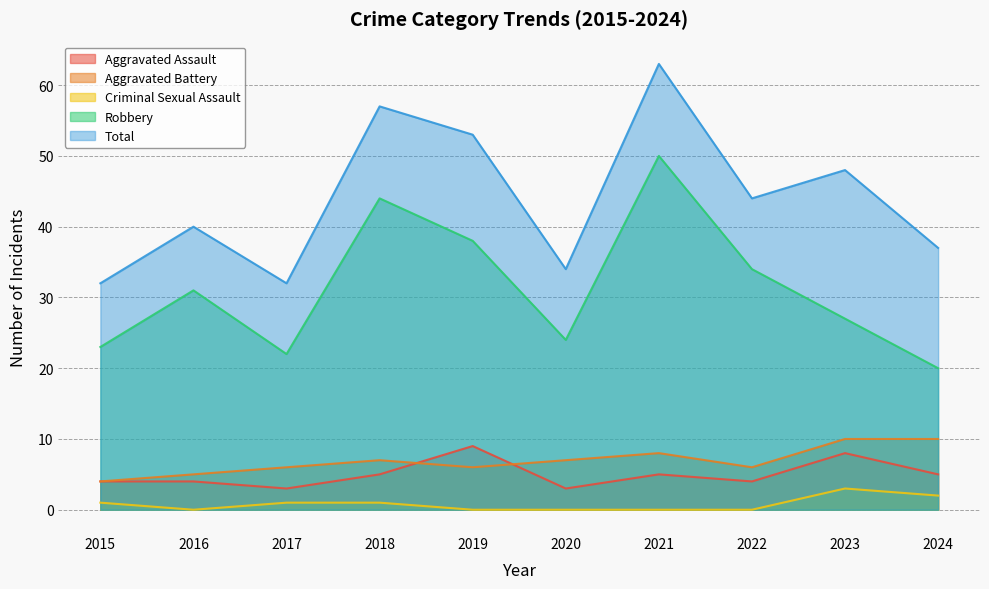

Count the number of data series in this chart.

5